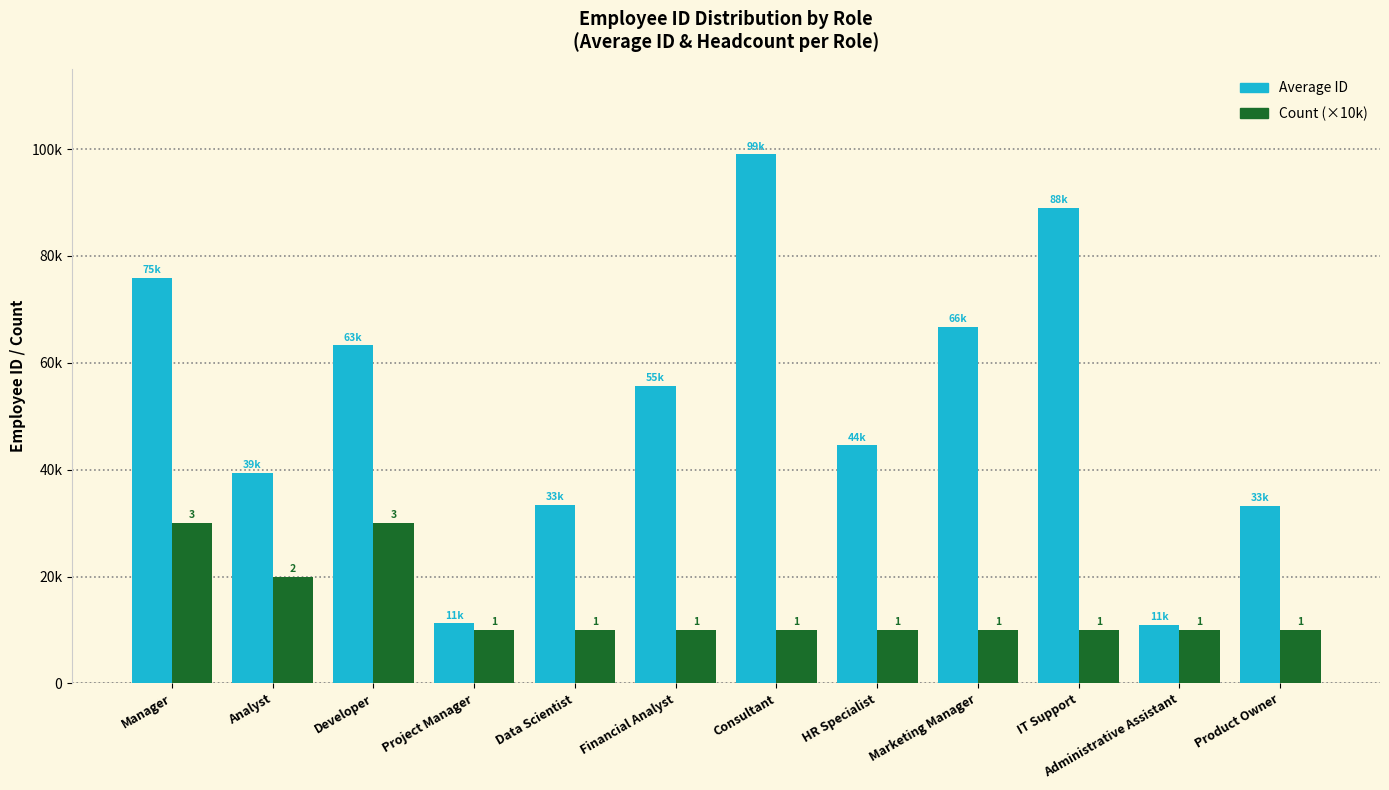

What is the sum of the Count (×10k) values at Marketing Manager and Developer?

40000